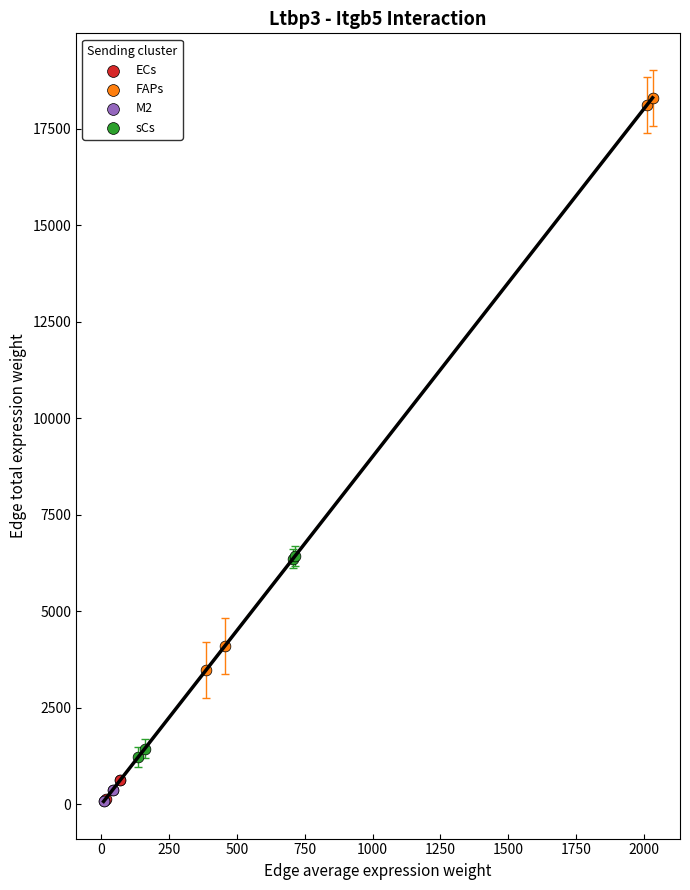

What are all the series names shown in the legend?

ECs, FAPs, M2, sCs